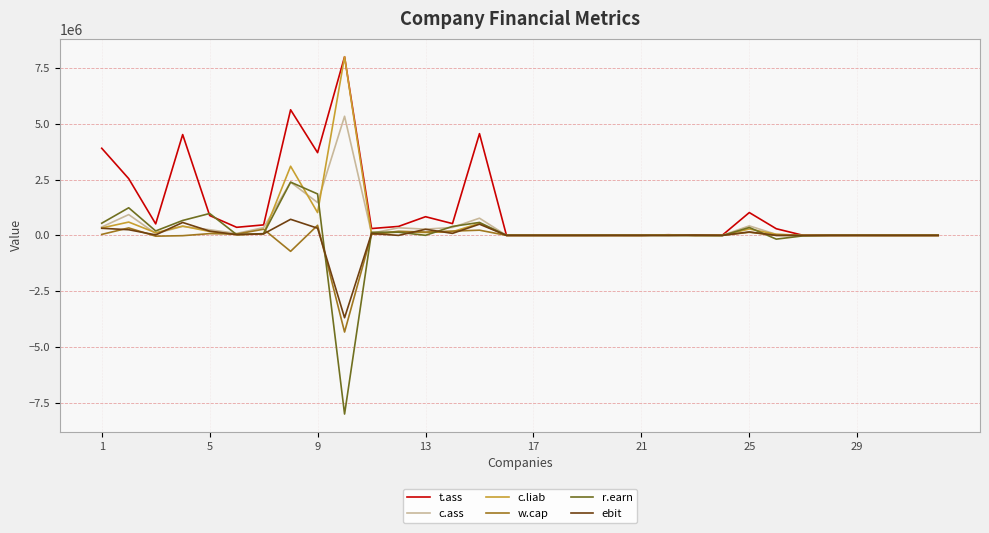

What is the sum of all ebit values?

-71662.7